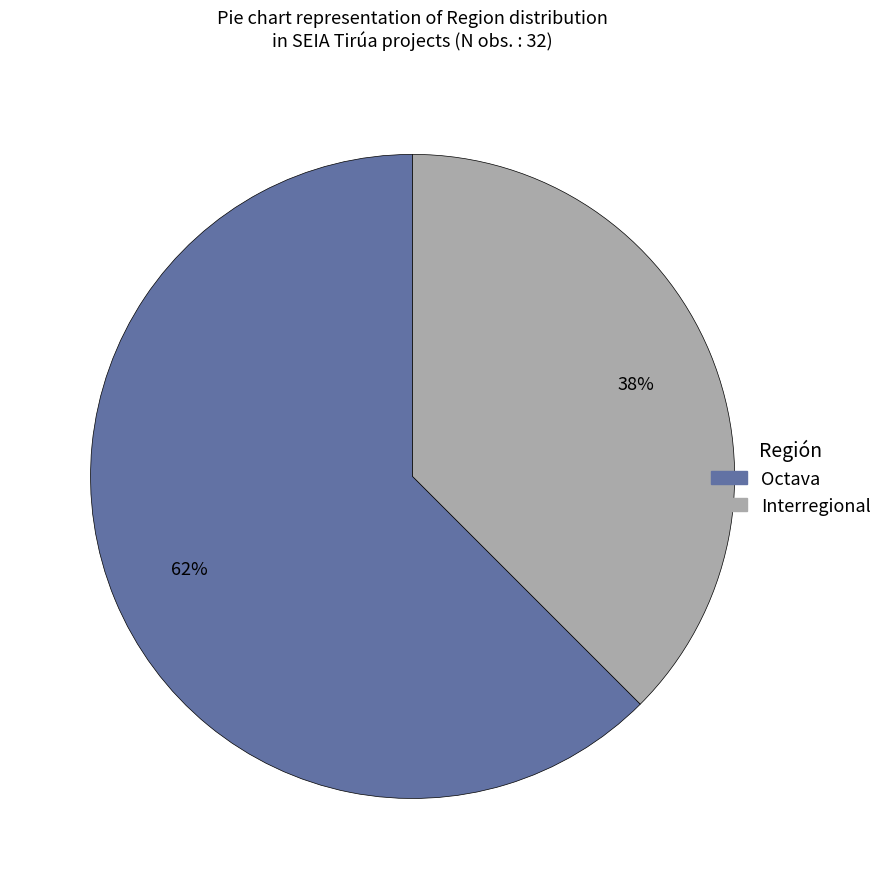

What percentage is the Octava slice, to the nearest percent?

62%